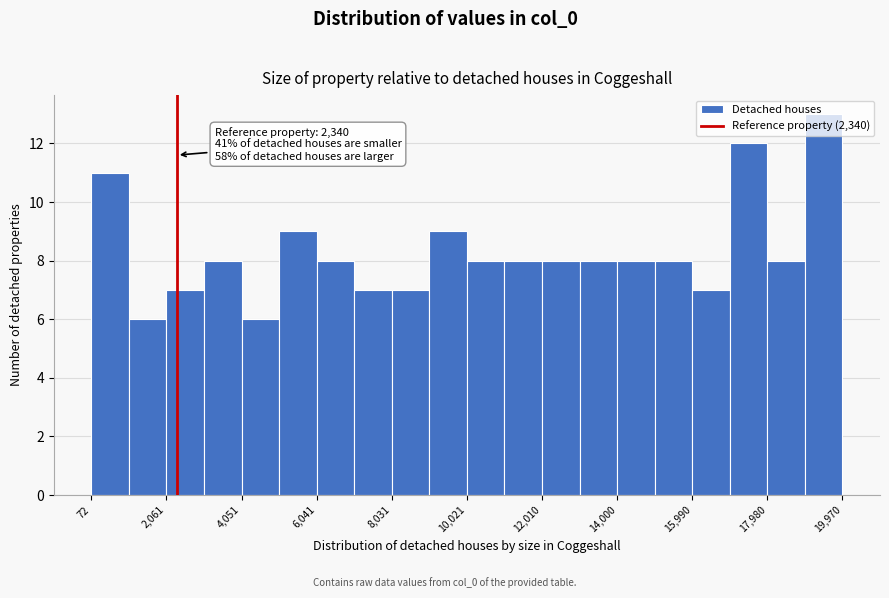

Over which range of the x-axis is the bar tallest?

19000 to 20000